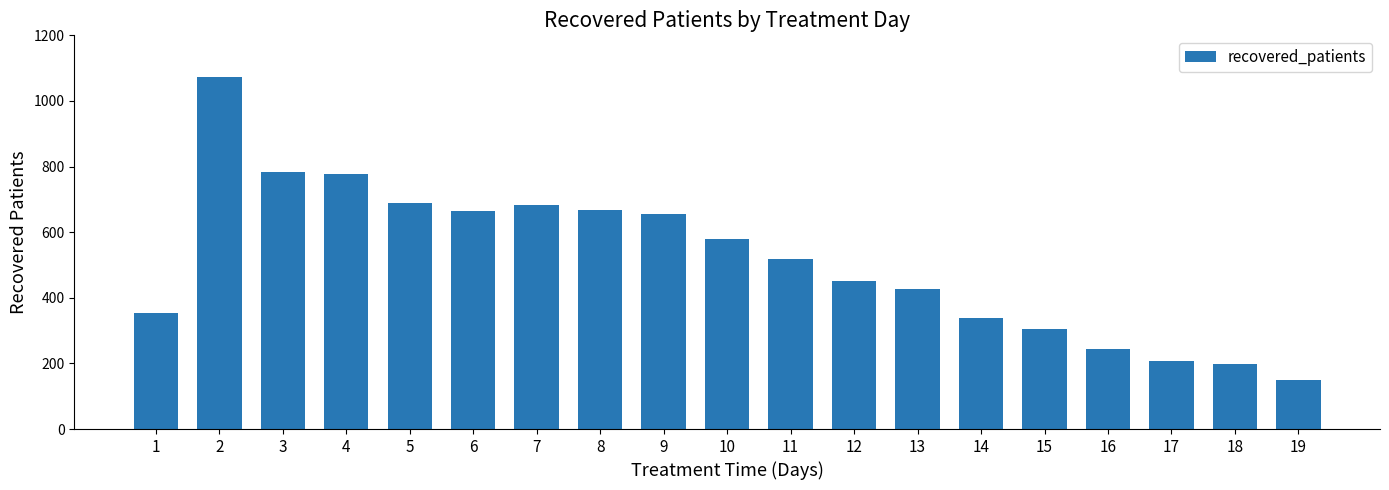

The value at 8 is 1114. True or false?

False